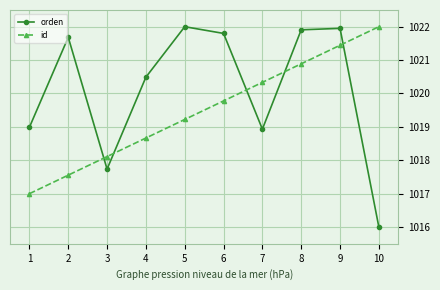

At 8, list the series in order from largest to smallest.

orden, id